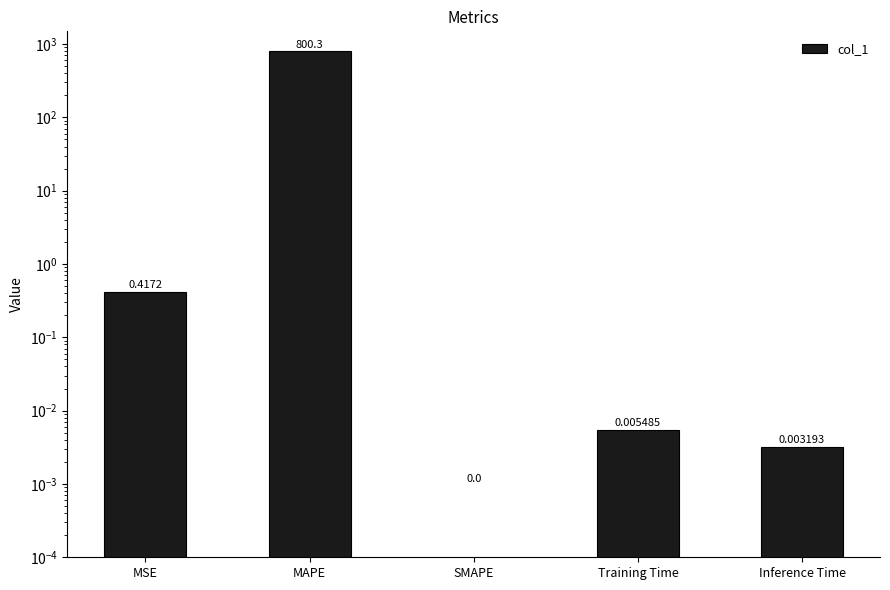

Rank the categories by value from lowest to highest.

SMAPE, Inference Time, Training Time, MSE, MAPE